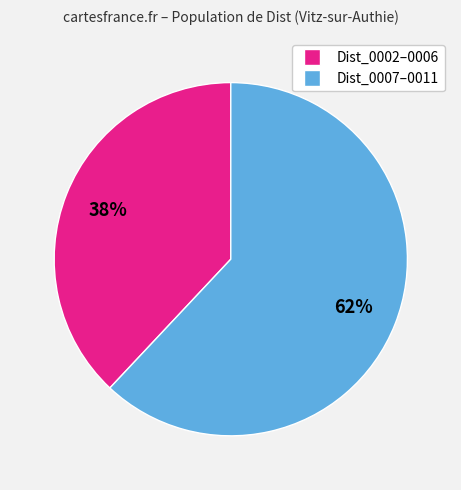

To the nearest percent, what is the difference between the largest and smallest slice percentages?

24%